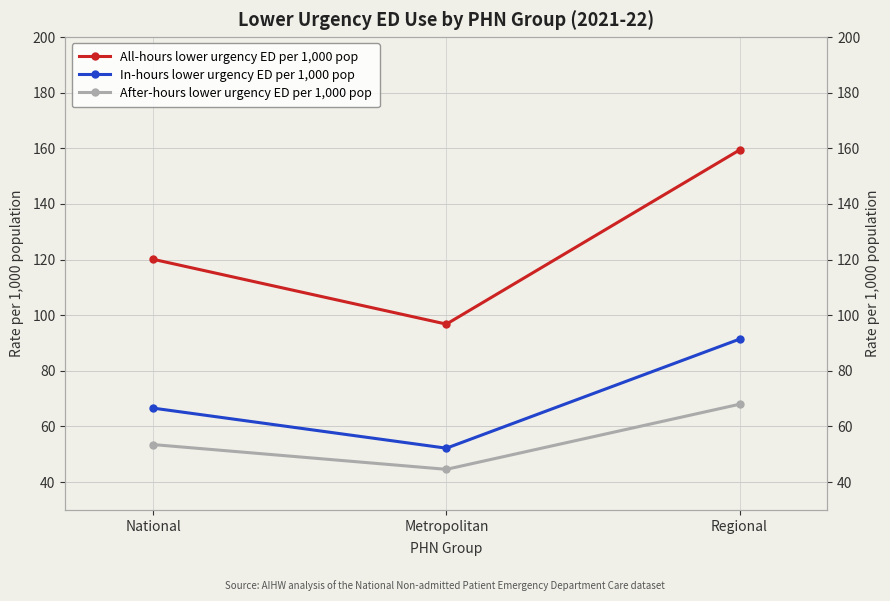

What value does the In-hours lower urgency ED per 1,000 pop series have at National?

66.6